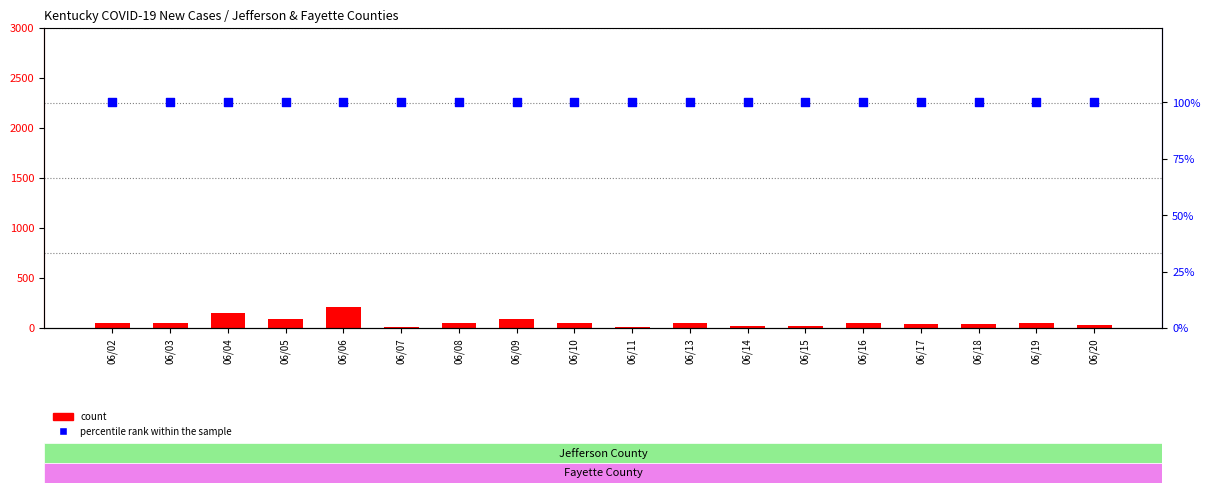

What are all the series names shown in the legend?

count, percentile rank within the sample